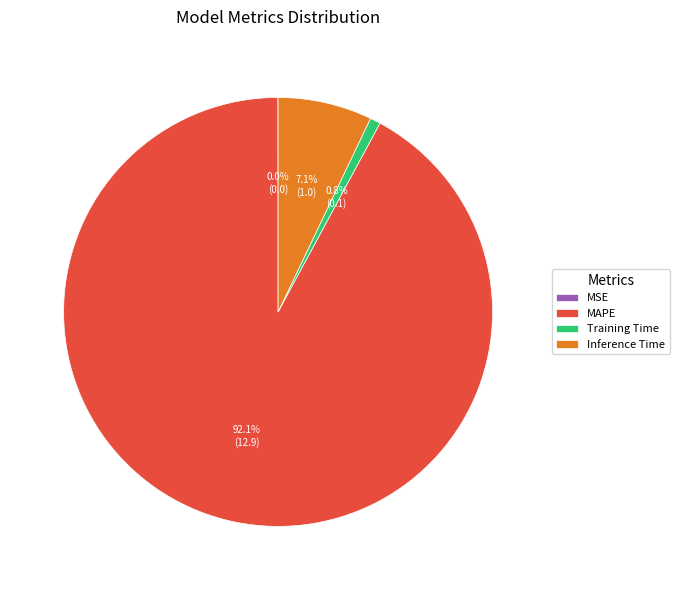

How much of the chart is everything except MAPE?

7.9%